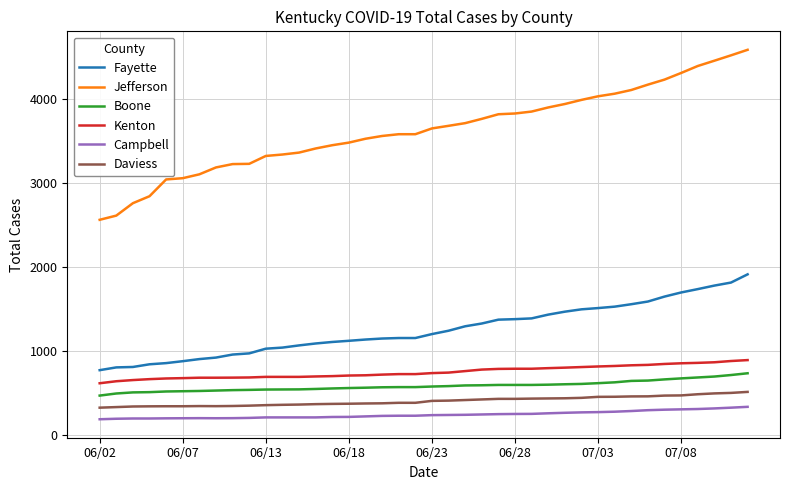

List the series in order of their peak value, highest first.

Jefferson, Fayette, Kenton, Boone, Daviess, Campbell